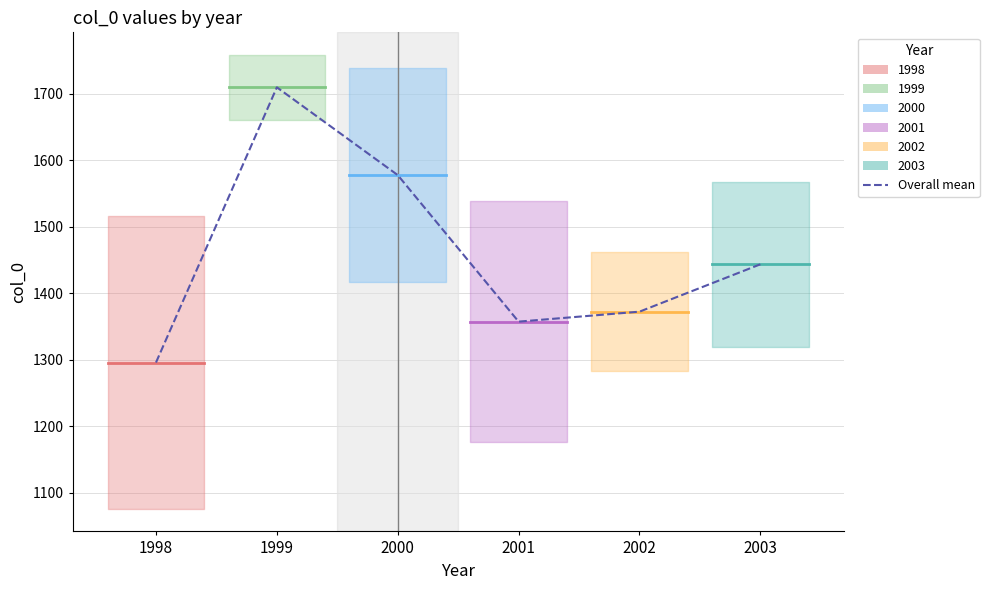

Count the number of values greater than 1443.

3